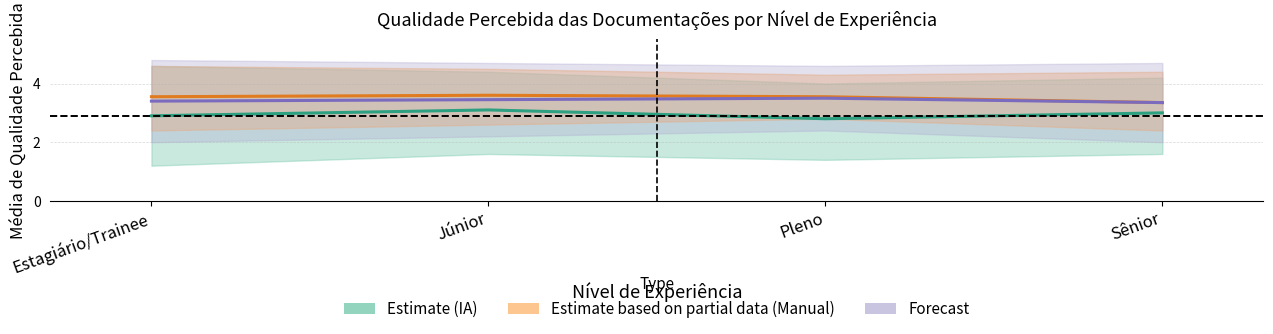

True or false: Estimate (IA Média) has a value of 0.7 at Sênior.

False